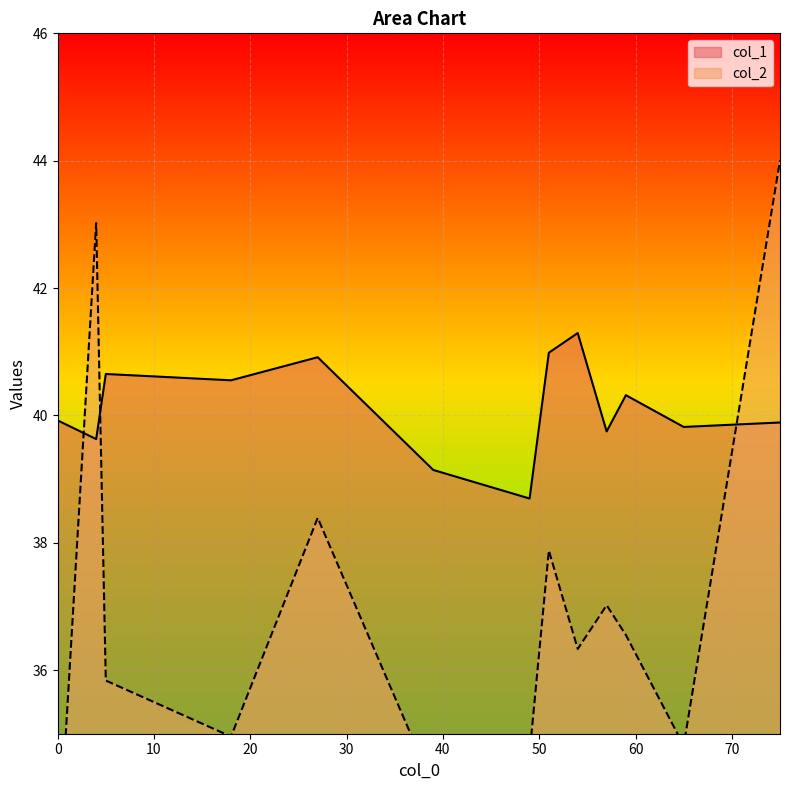

What is the difference between the maximum and minimum values in the col_1 series?

2.6